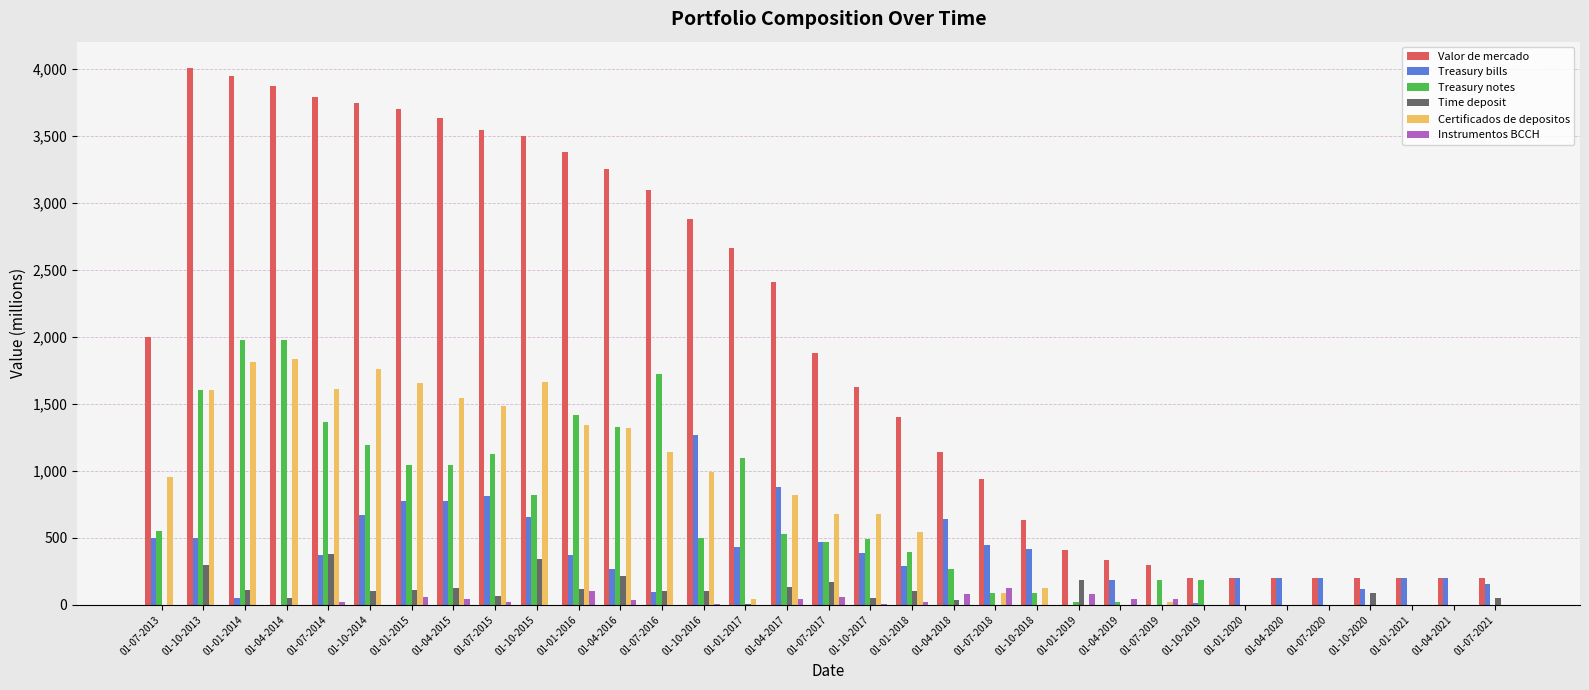

Which category has the highest value across all series?

01-10-2013